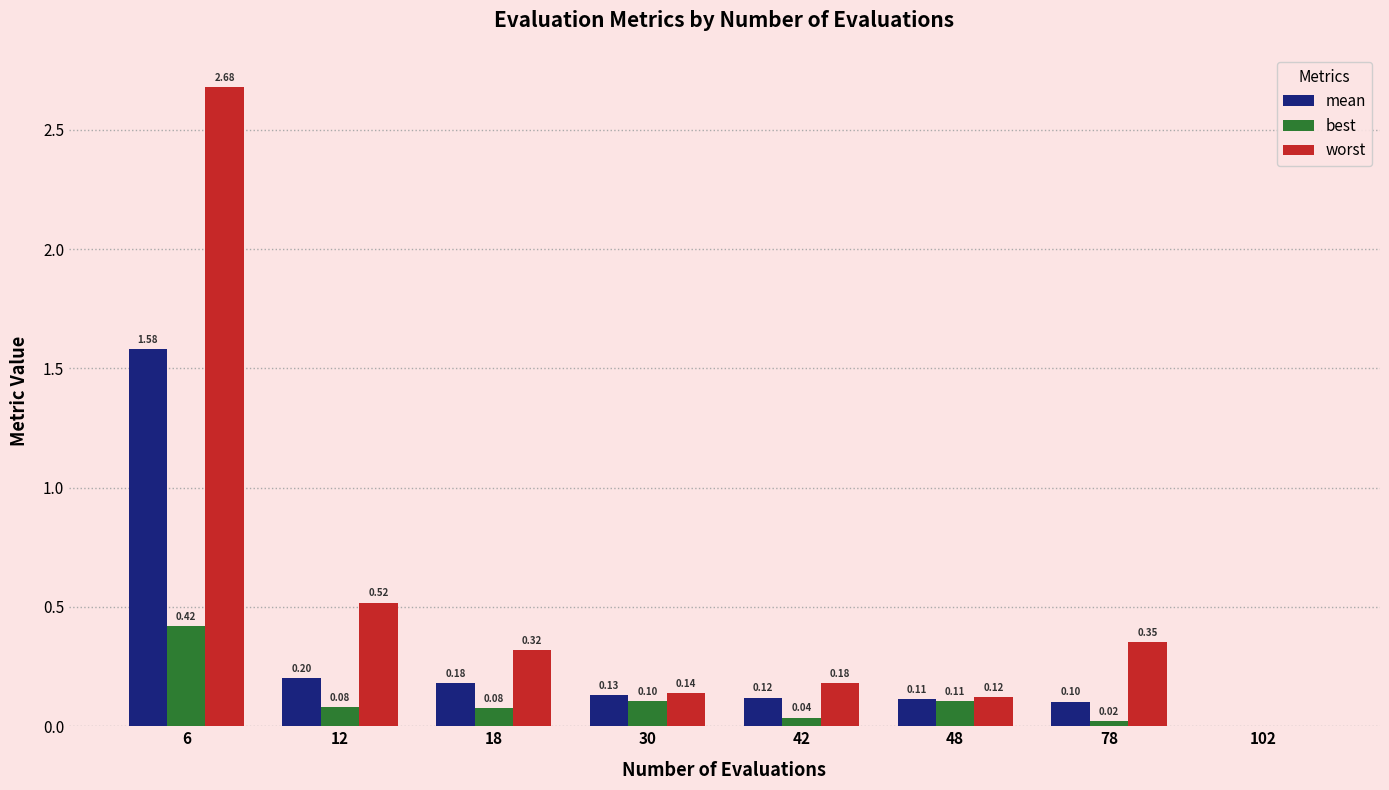

Which series changed the most between 12 and 18?

worst